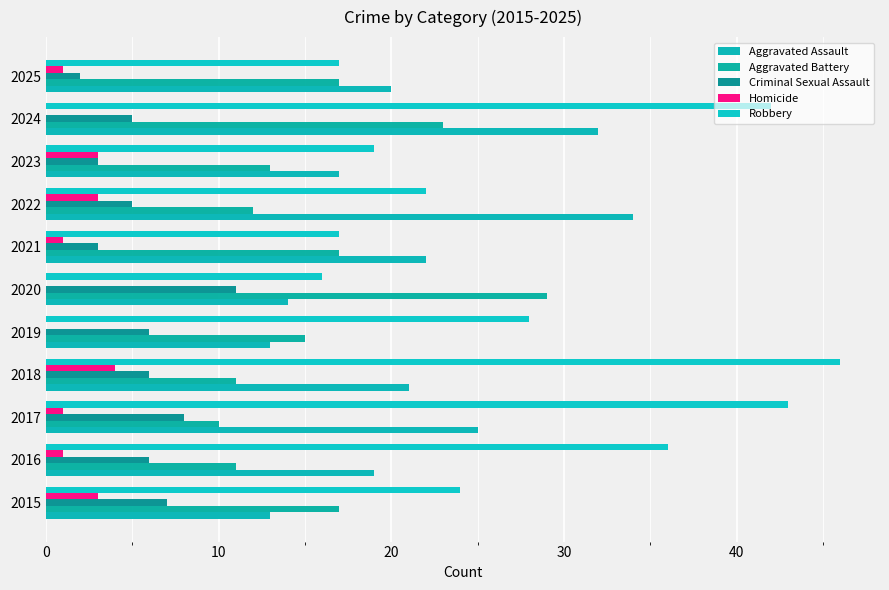

How many series are shown in this chart?

5